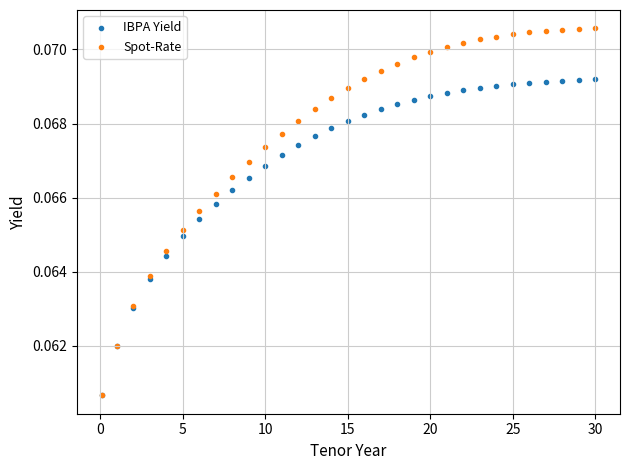

What are all the series names shown in the legend?

IBPA Yield, Spot-Rate